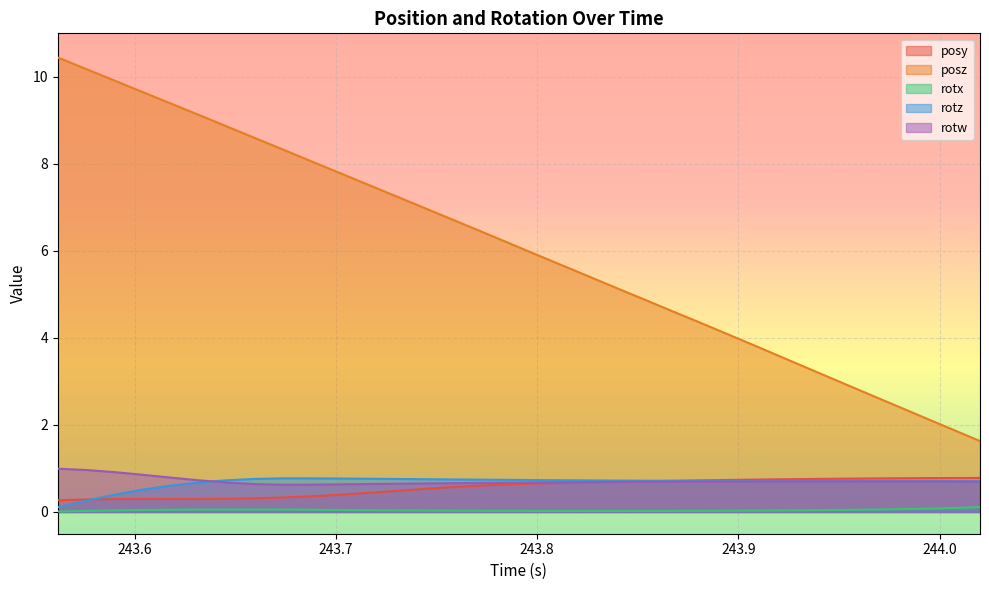

True or false: posz and rotz cross at least once.

False